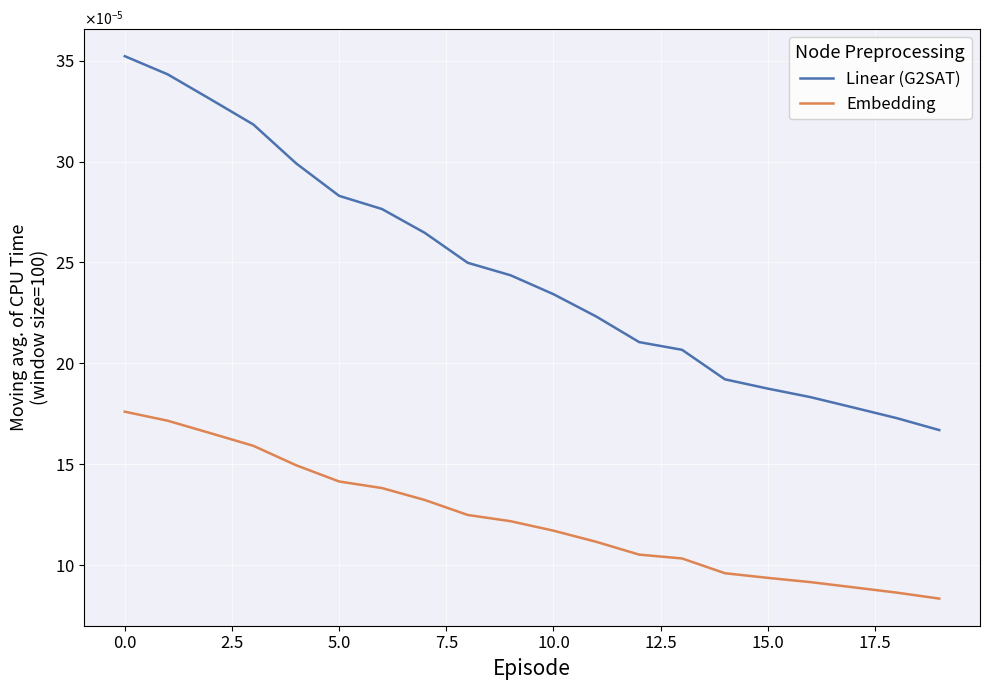

True or false: Linear (G2SAT) and Embedding cross at least once.

False